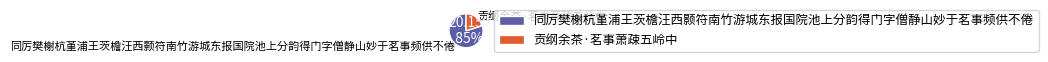

Which slice is the largest?

同厉樊榭杭堇浦王茨檐汪西颢符南竹游城东报国院池上分韵得门字僧静山妙于茗事频供不倦